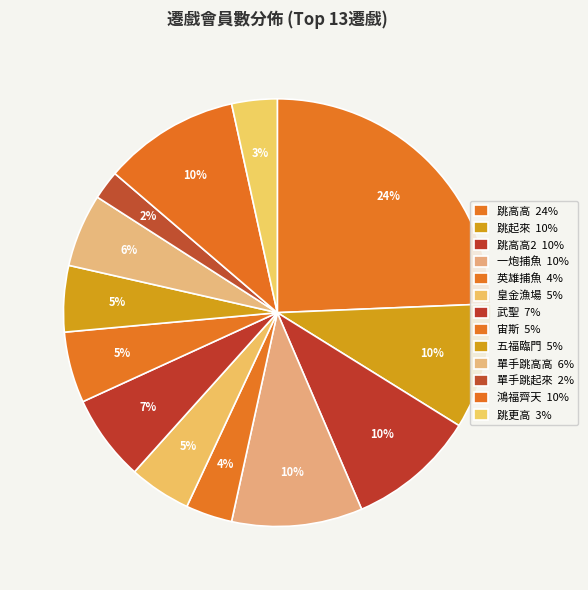

Which slice is the smallest?

單手跳起來